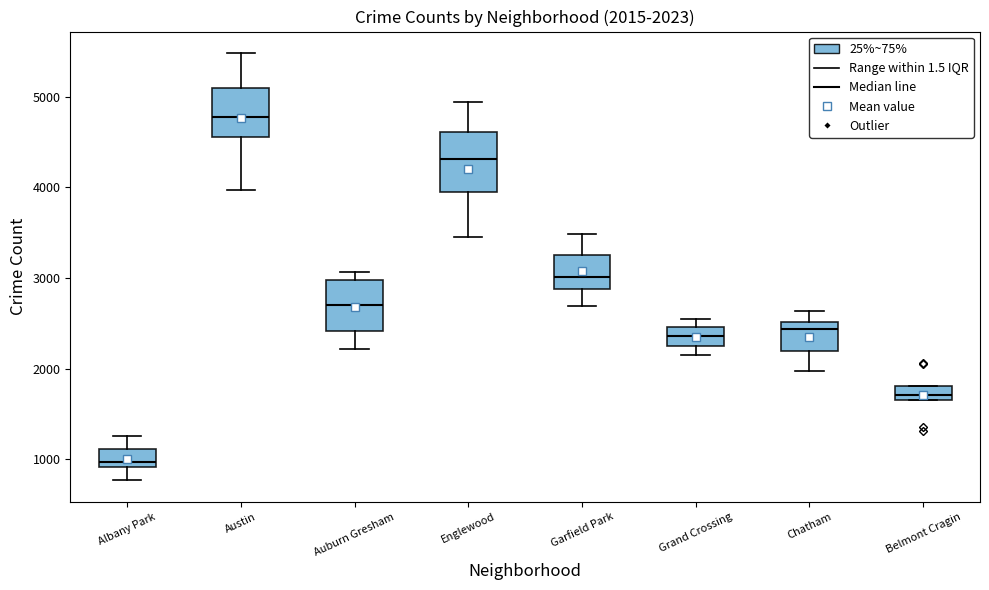

Comparing the boxes themselves (not the whiskers), which one is the tallest?

Englewood